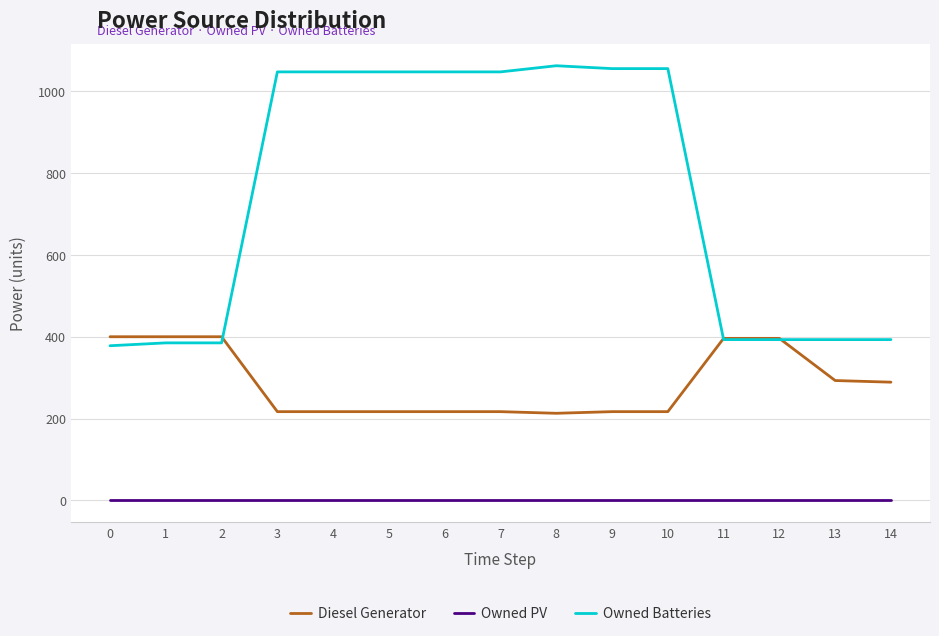

Rank the series at 13 from highest to lowest value.

Owned Batteries, Diesel Generator, Owned PV